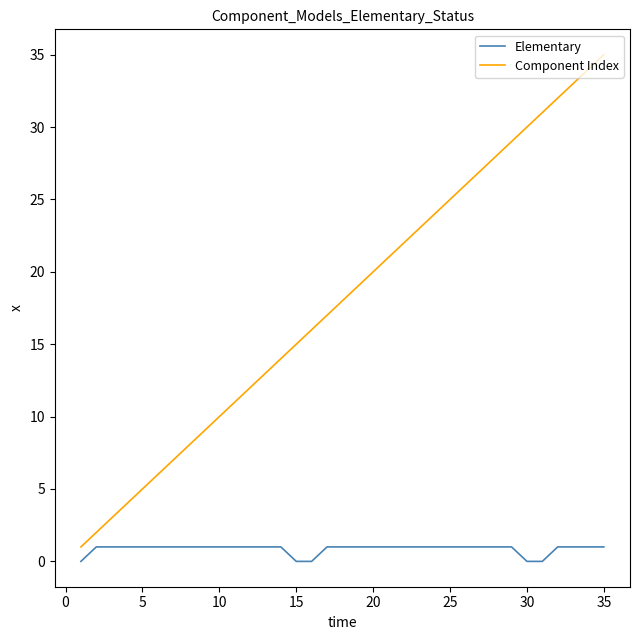

True or false: Component Index and Elementary cross at least once.

False